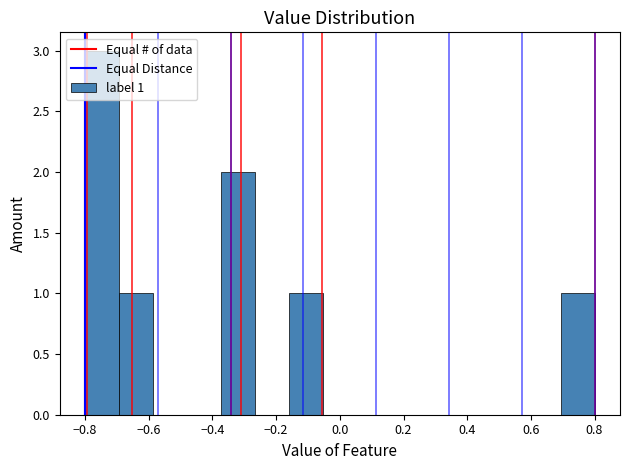

Over which range of the x-axis is the bar tallest?

-0.80 to -0.70